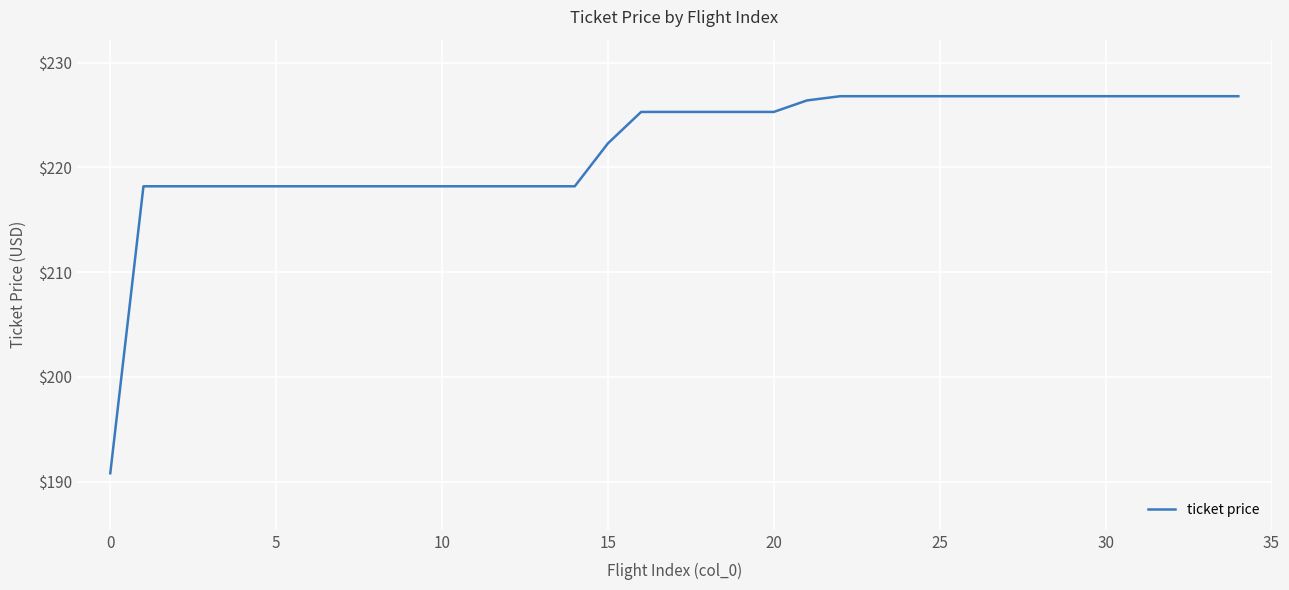

What is the greatest value displayed?

226.8